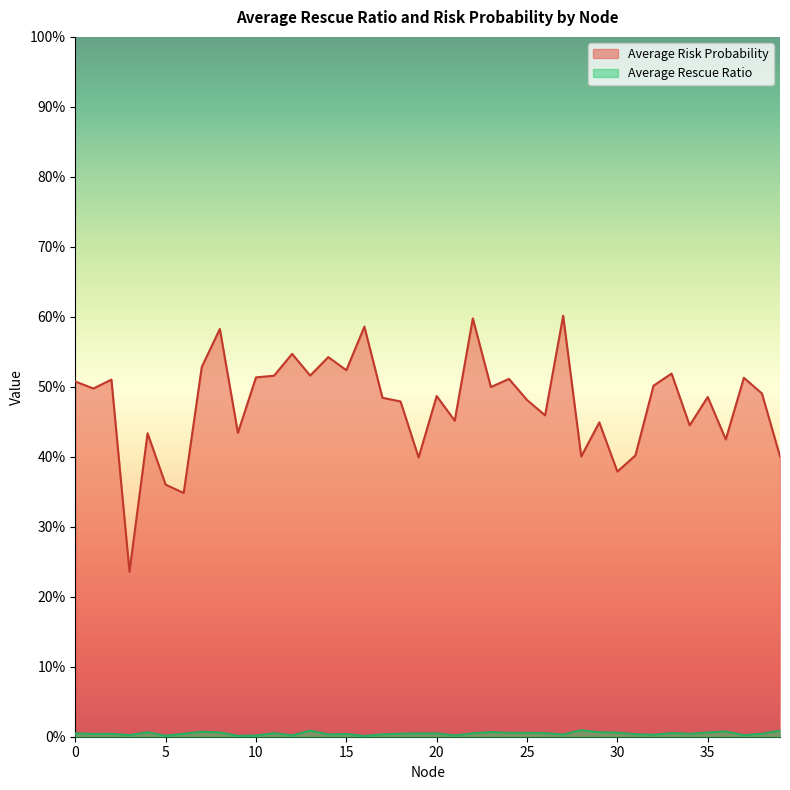

Which series has the widest spread of values?

Average Risk Probability